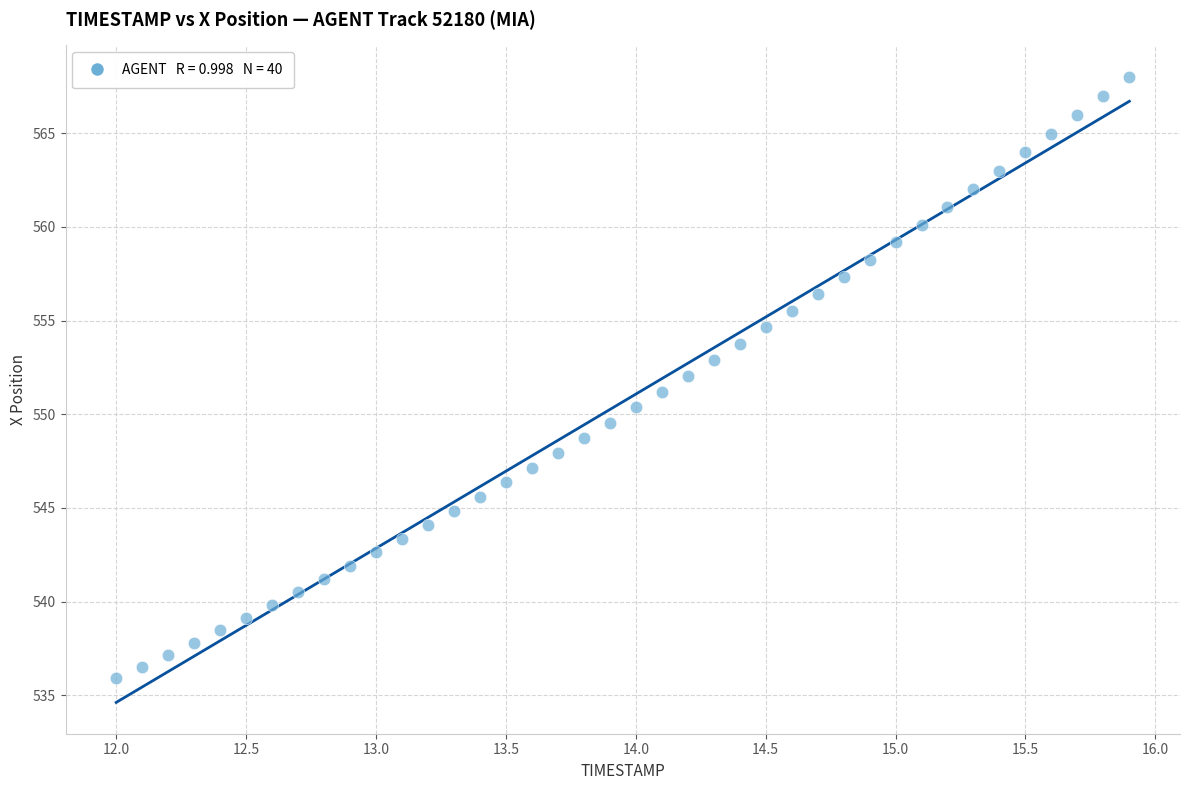

What is the range of X values (max minus min)?

3.9